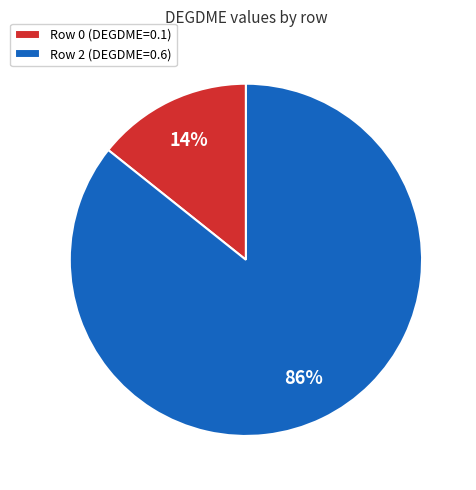

Is it true that Row 2 (DEGDME=0.6) is 93% of the pie?

False